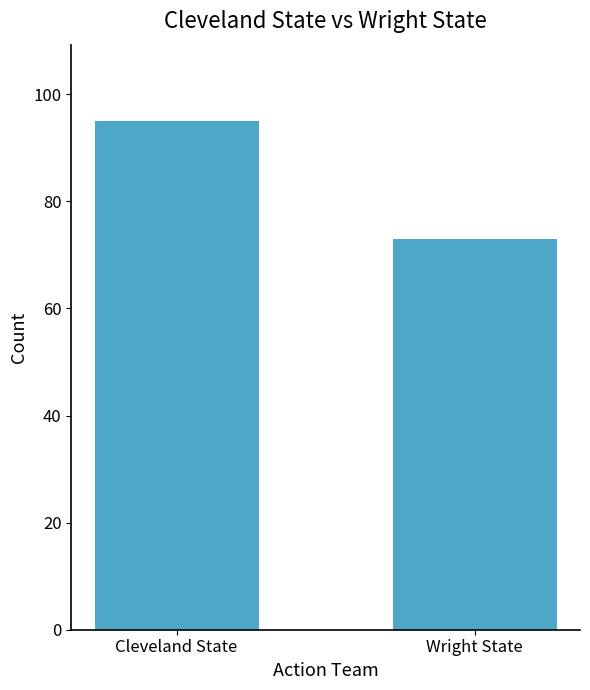

Does the chart contain stacked bars?

No